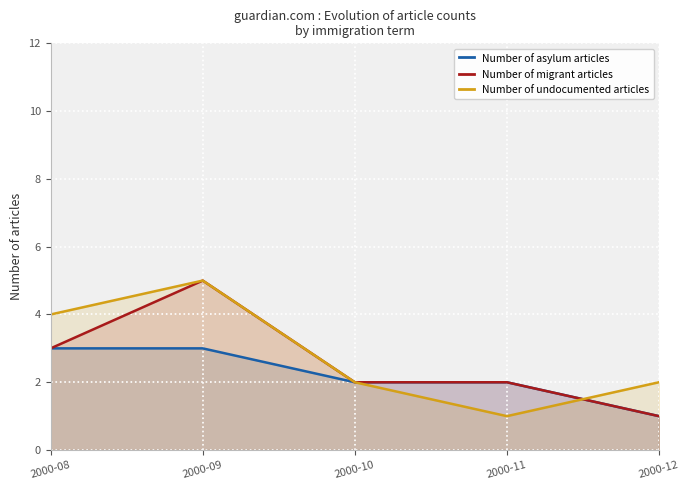

Count the number of categories in the chart.

5